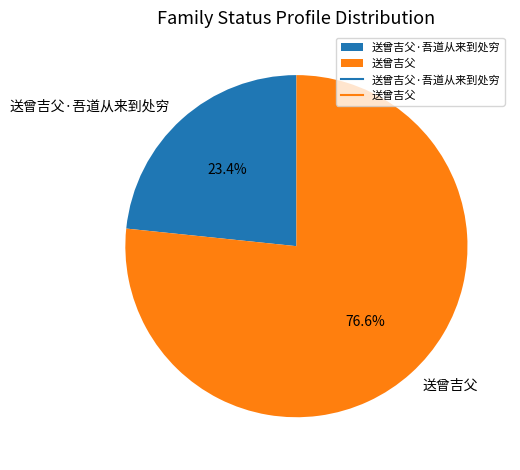

To the nearest percent, what is the difference between the 送曾吉父·吾道从来到处穷 and 送曾吉父 slice percentages?

53%